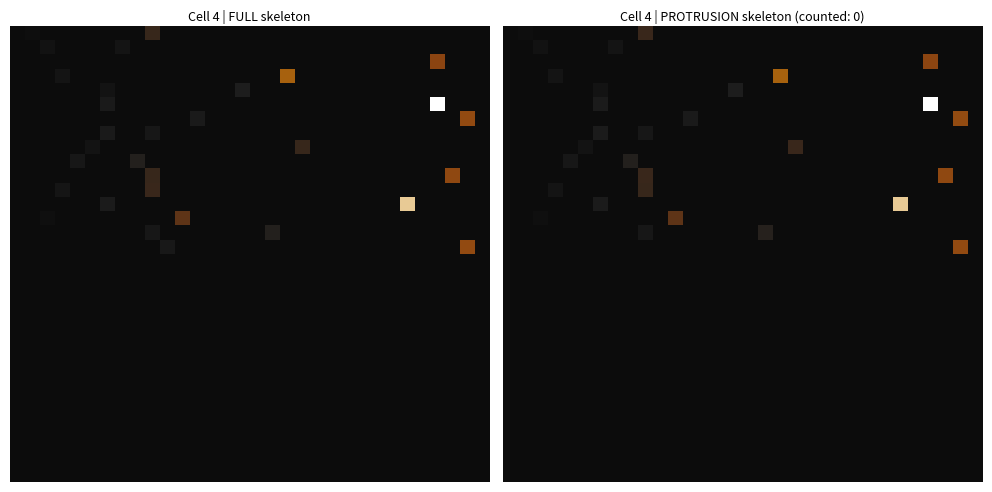

How many series are shown in this chart?

32